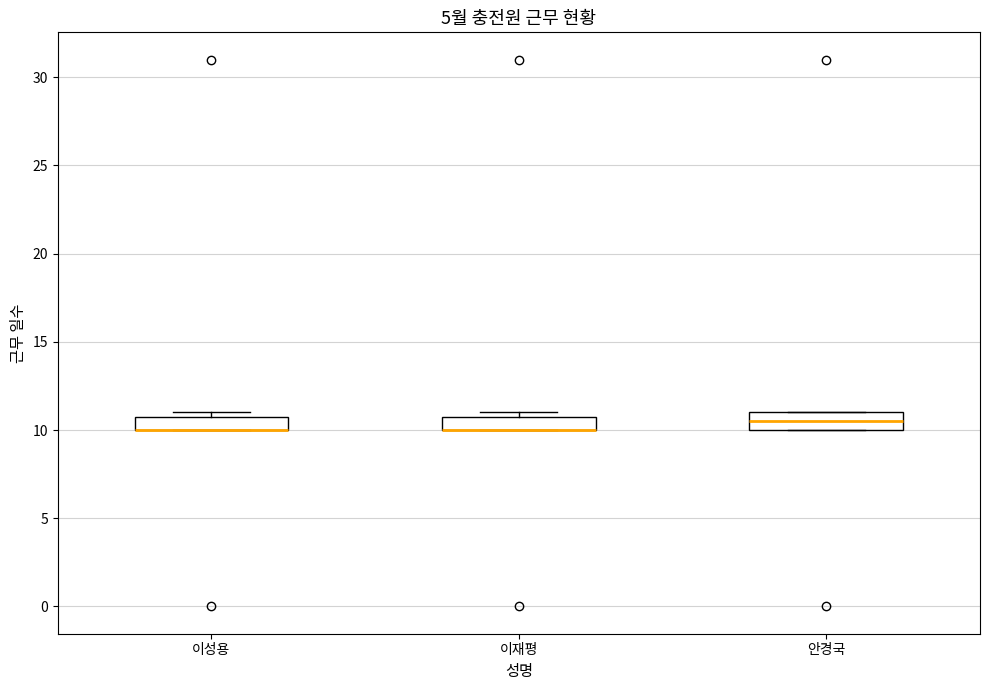

Reading left to right, transcribe this box plot: for each box, give where its median line is, the range the box spans, and where its two whiskers end, as read against the y-axis. The values are not printed on the chart, so give them approximately, as read against the axis.

이성용: median 10.0 (drawn on the box's lower edge), box 10.0 to 11.0, whiskers 10.0 to 11.0 (just above the box's upper edge)
이재평: median 10.0 (drawn on the box's lower edge), box 10.0 to 11.0, whiskers 10.0 to 11.0 (just above the box's upper edge)
안경국: median 10.5, box 10.0 to 11.0, whiskers 10.0 to 11.0